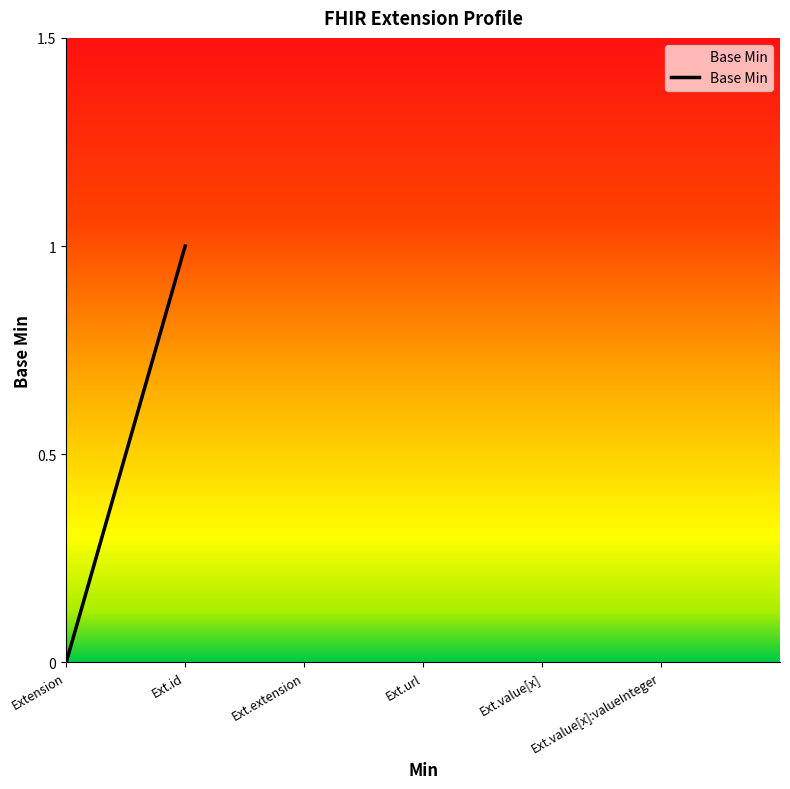

What is the change in value from Extension.url to Extension.value[x]?

-1